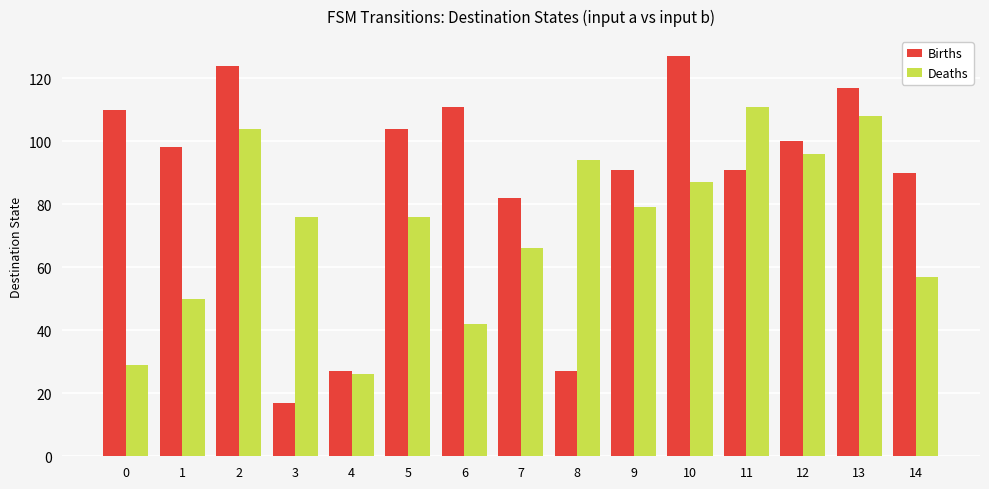

At how many categories does at least one series exceed 61?

14